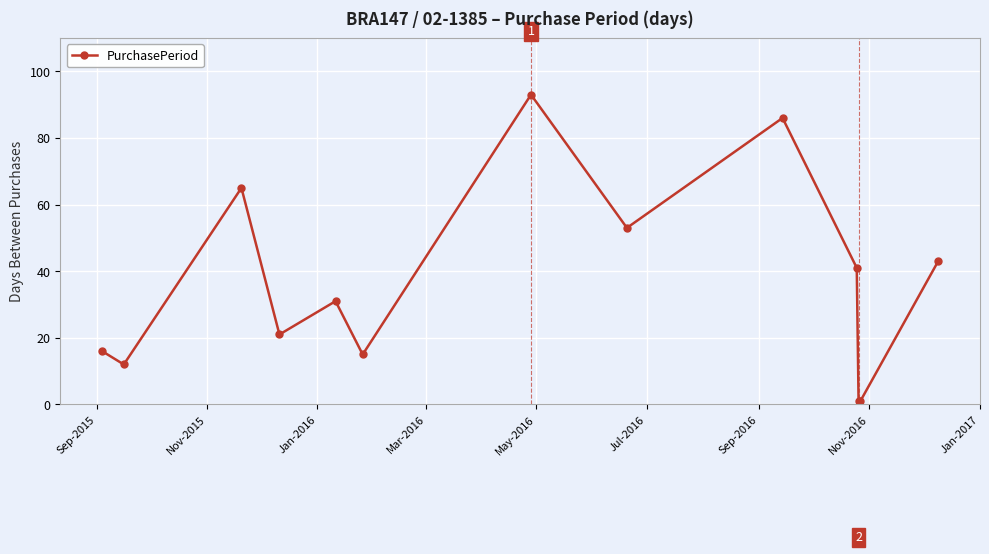

How many interior local peaks (higher than both neighbors) does the data have?

4